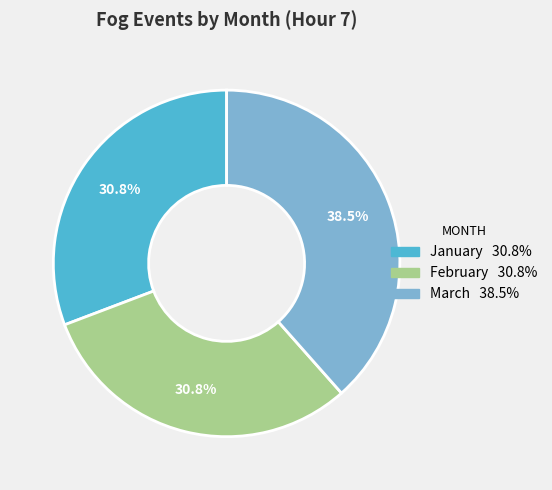

How many slices are in this pie chart?

3